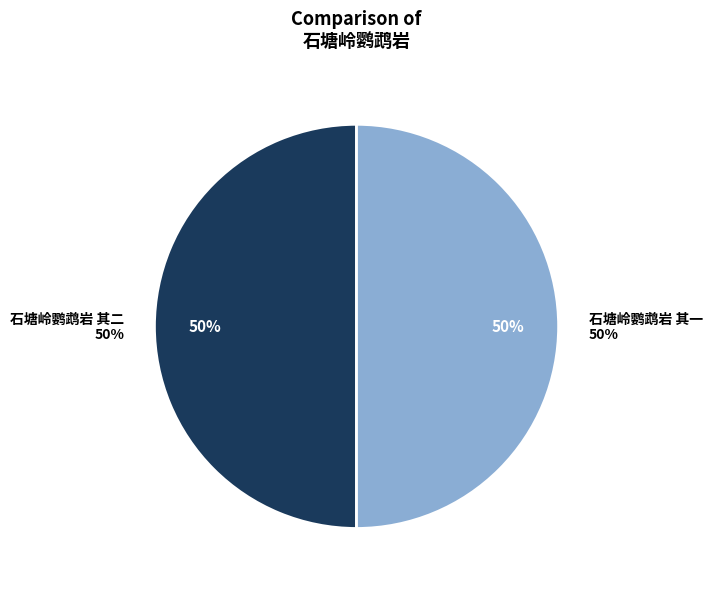

Approximately how many times larger is the value at 石塘岭鹦鹉岩 其一 compared to 石塘岭鹦鹉岩 其二?

1.0